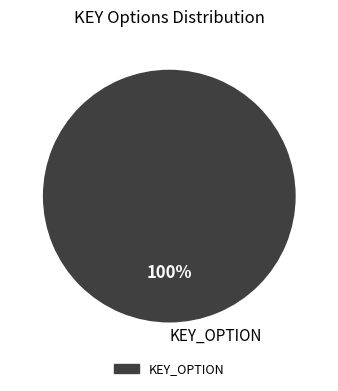

To the nearest percent, what percentage of the pie is KEY_OPTION?

100%